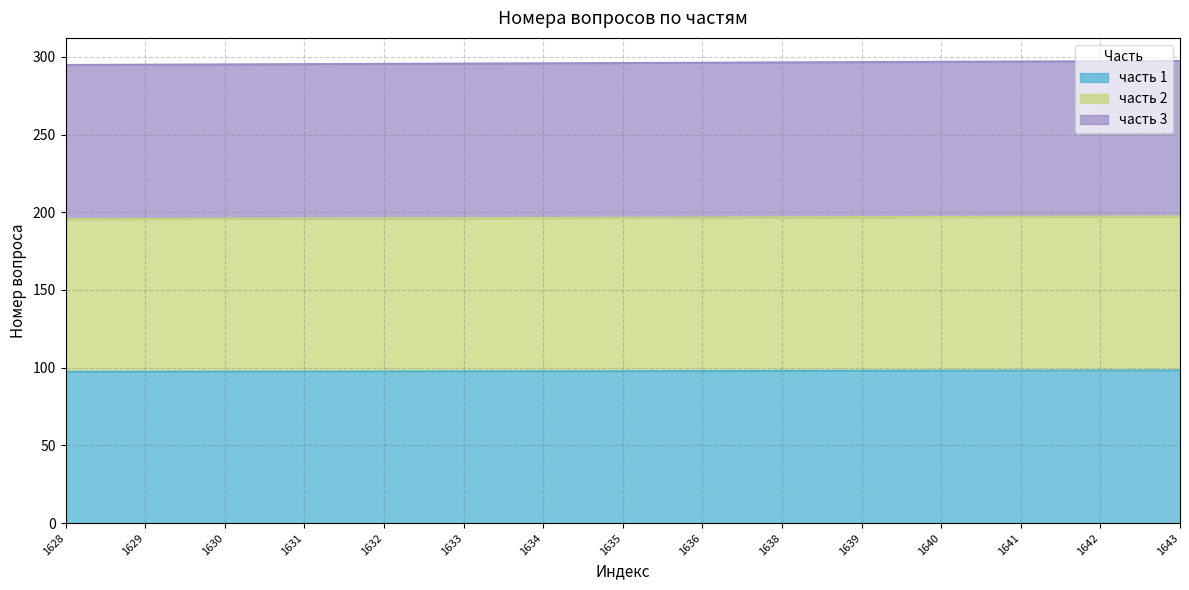

Which label corresponds to the largest value in the chart?

1643